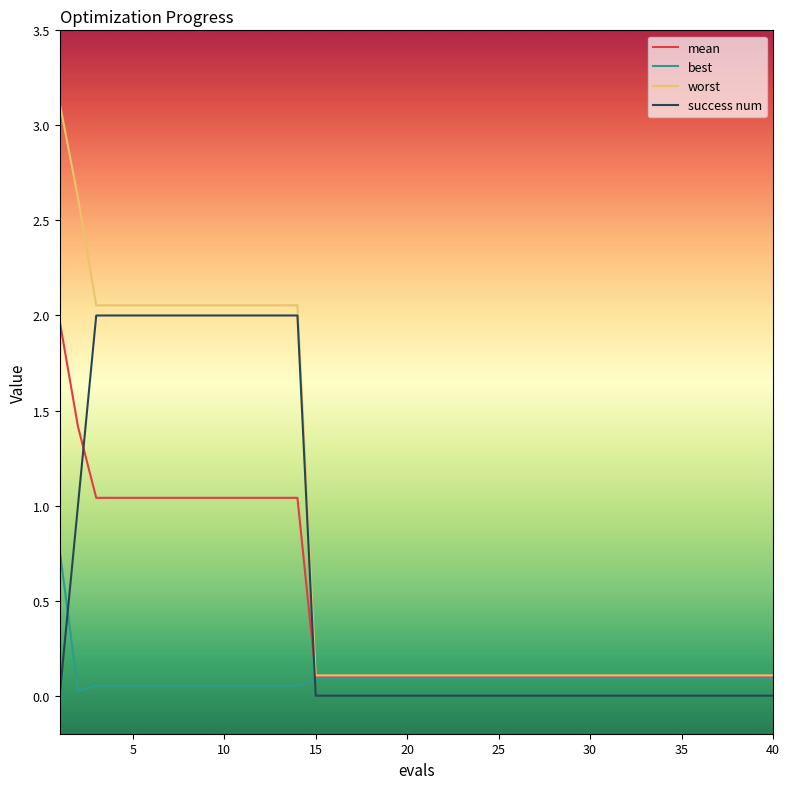

Which series has the largest total across all categories?

worst